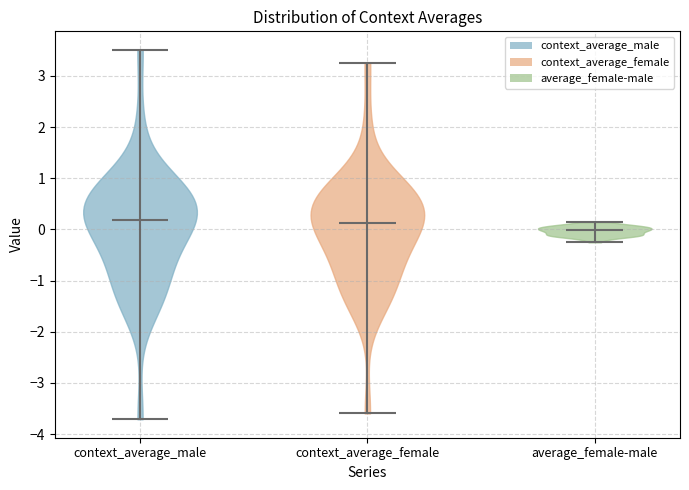

What is the lowest point the violin for context_average_female reaches on the y-axis? The values are not printed on the chart, so give them approximately, as read against the axis.

-3.6